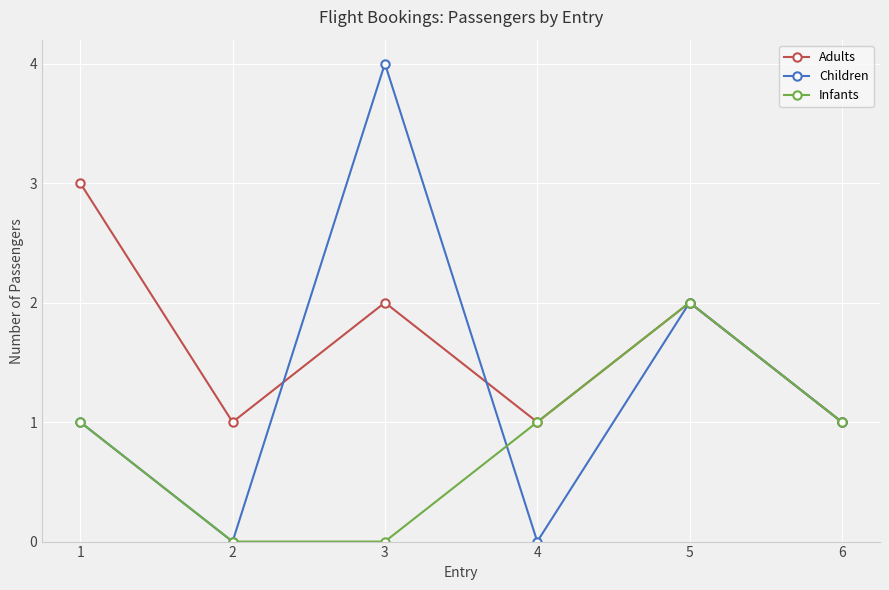

Rank the series by their maximum value, from lowest to highest.

Infants, Adults, Children